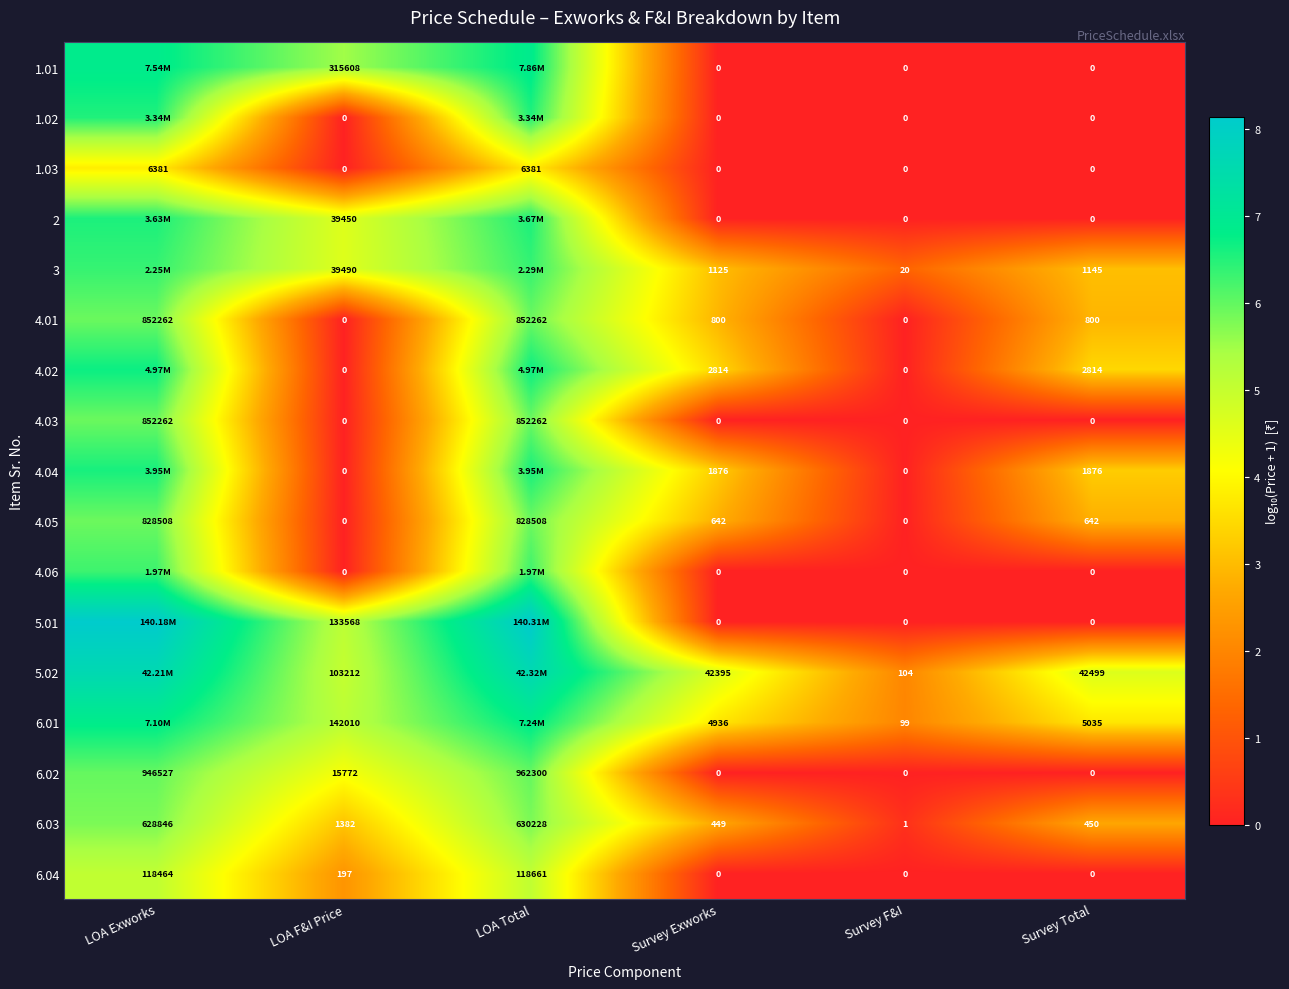

At which label does 6.04 first exceed 197?

LOA Exworks